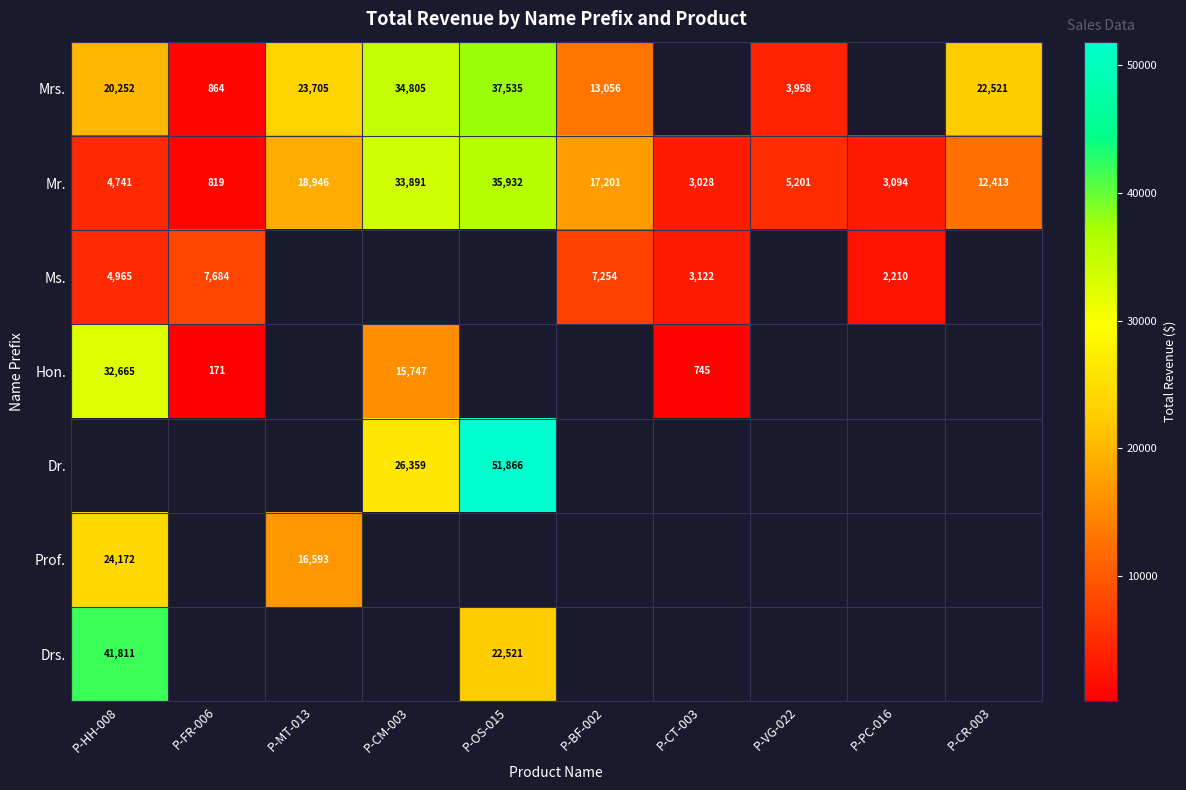

At which label is Mr. closest to 18375?

P-MT-013